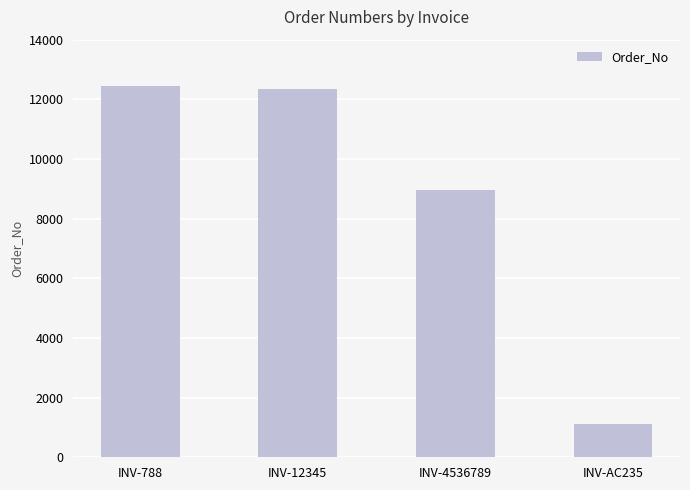

What is the sum of all values?

34886